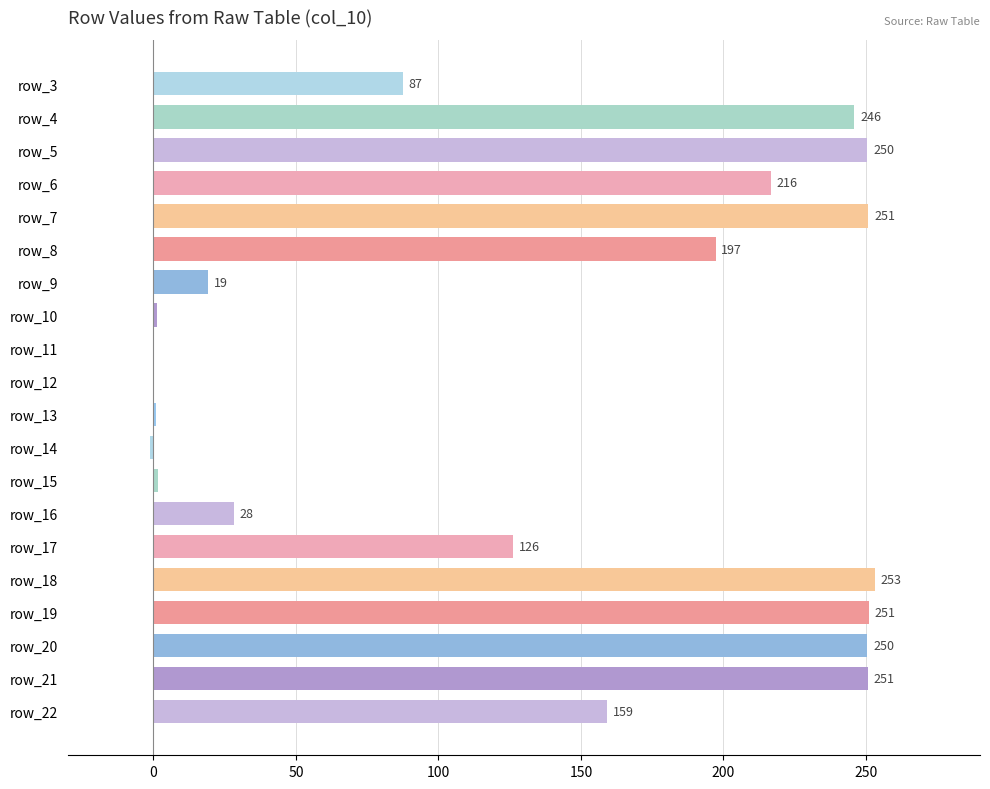

At which label is the value closest to 125?

row_17